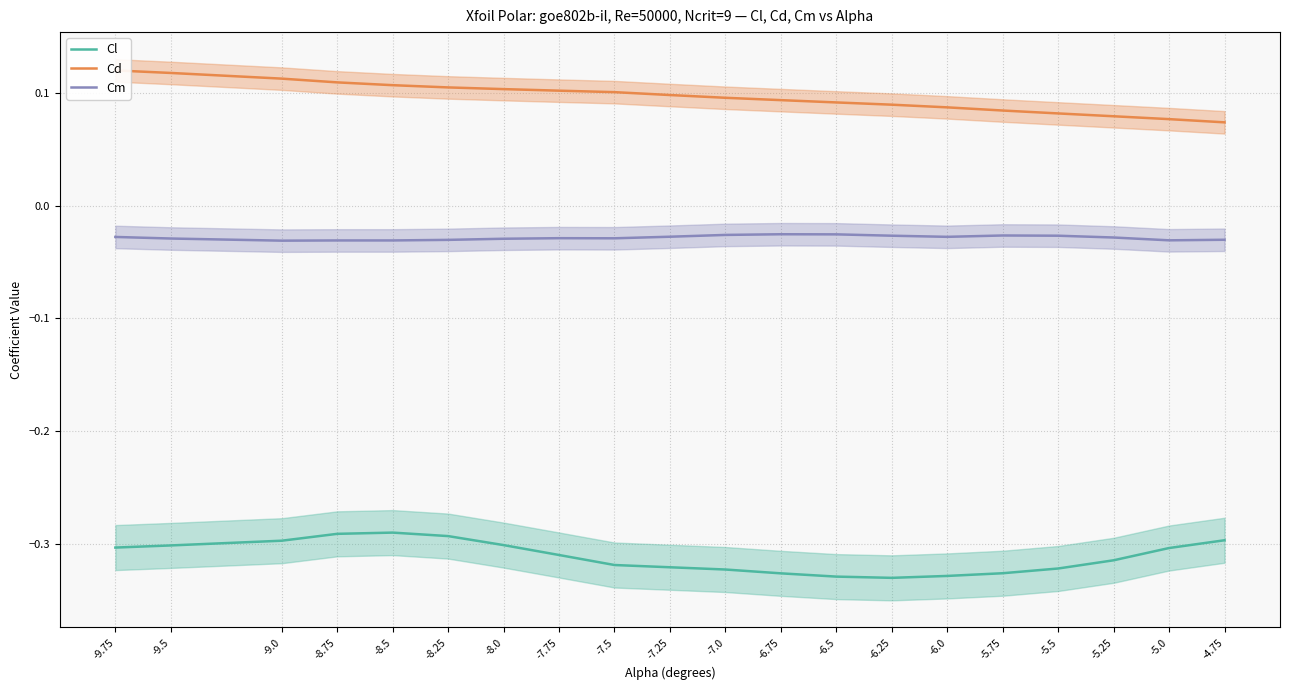

What is the smallest value displayed?

-0.3